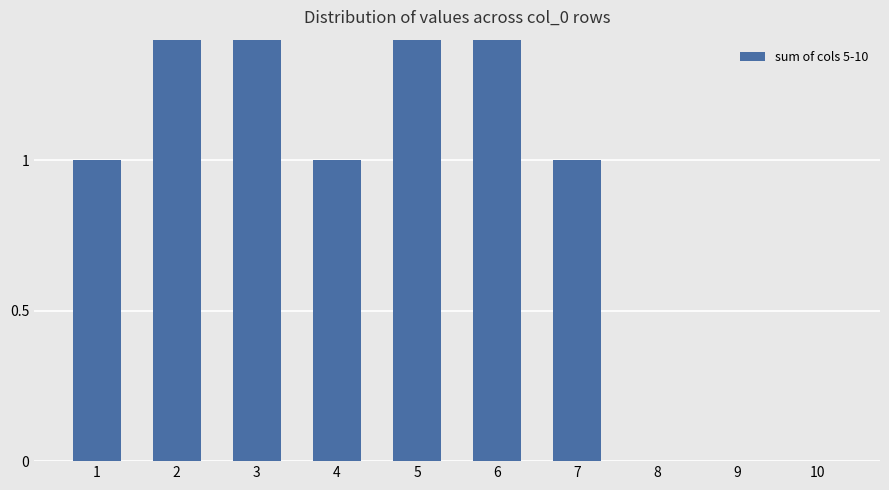

At which category does the chart reach its minimum across all series?

8